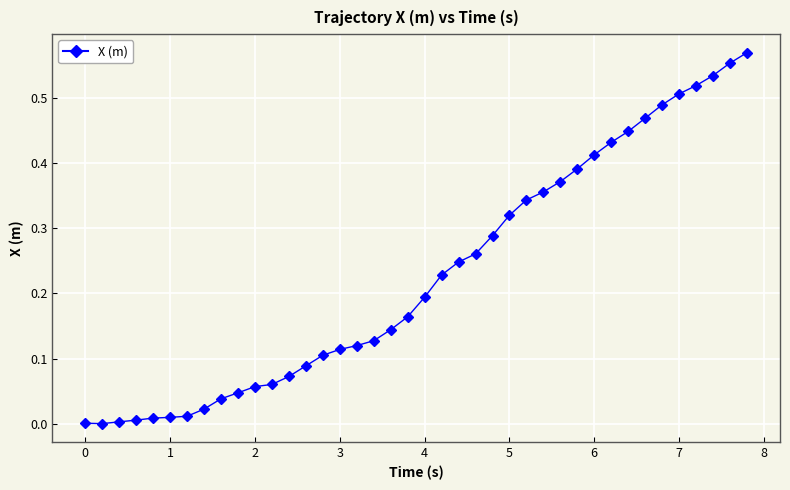

What is the sum of all values?

9.1